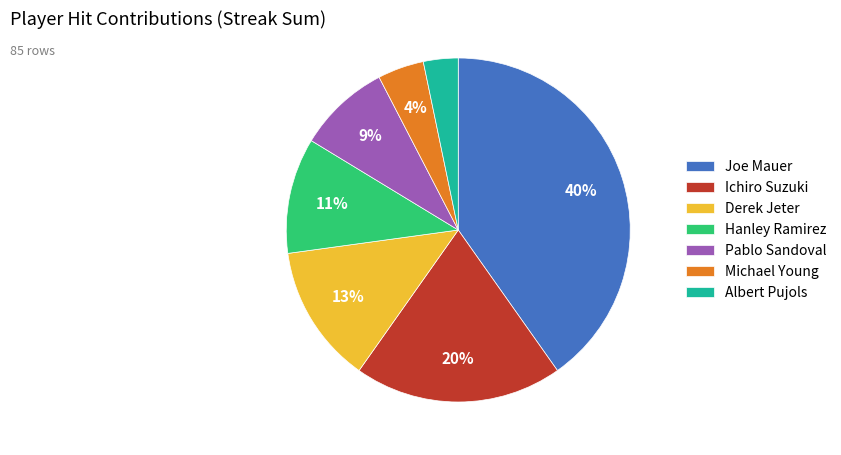

Which category has the biggest portion of the pie?

Joe Mauer